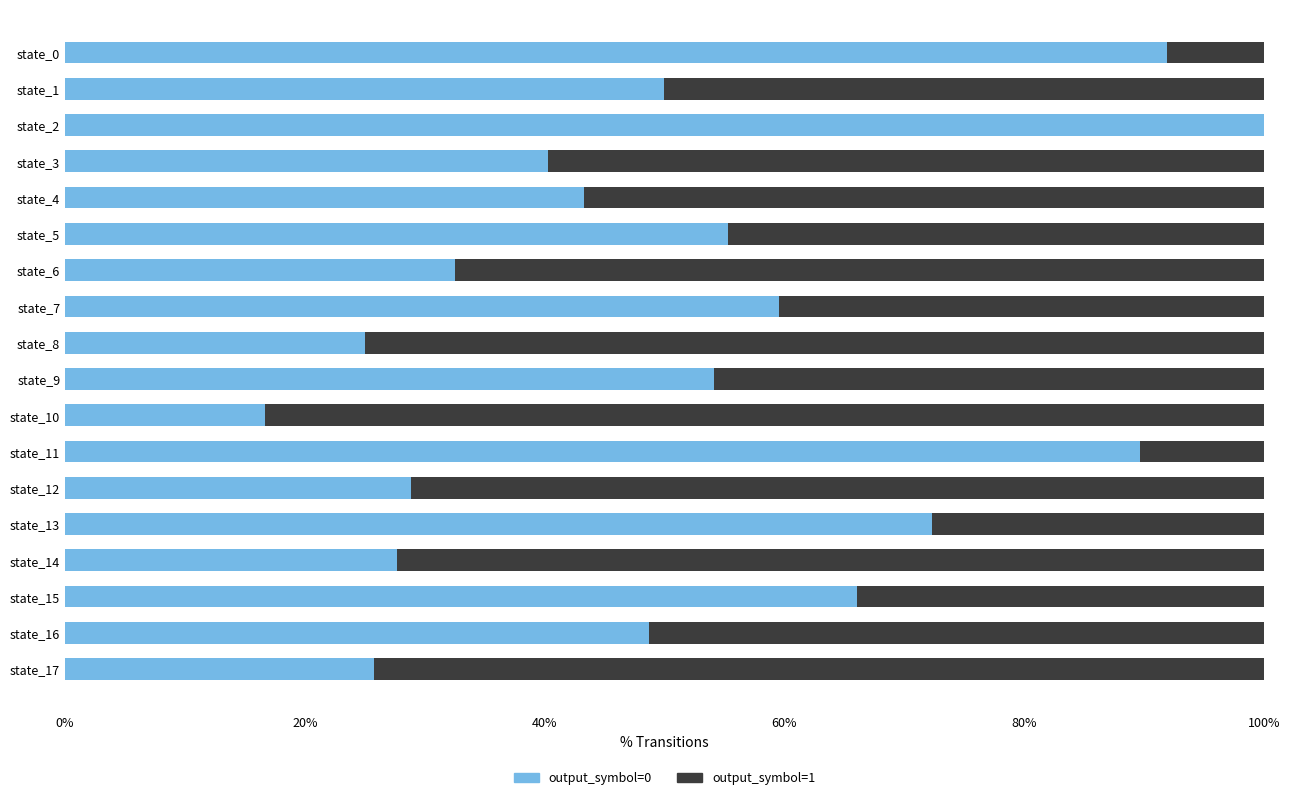

What is the highest value of the output_symbol=0 series?

100.0